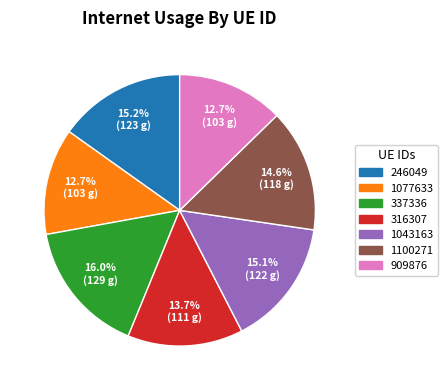

Is 246049 the majority of the pie?

No